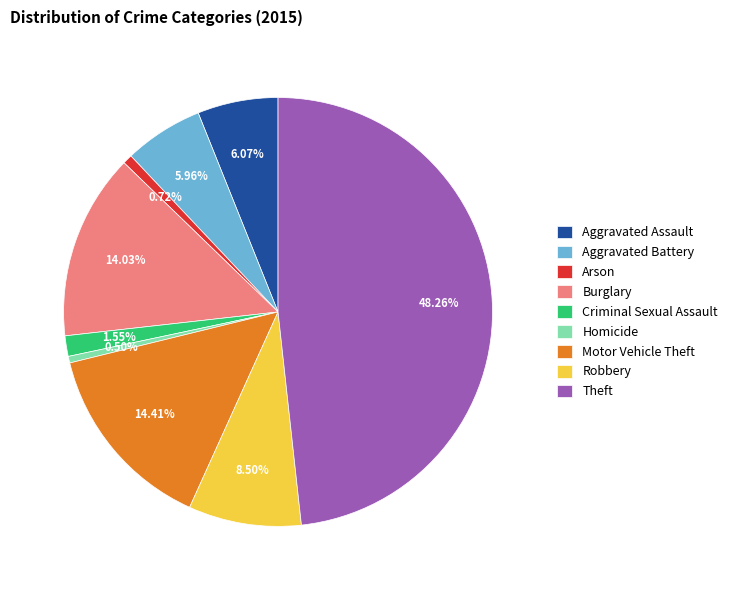

Count the number of slices in the pie.

9